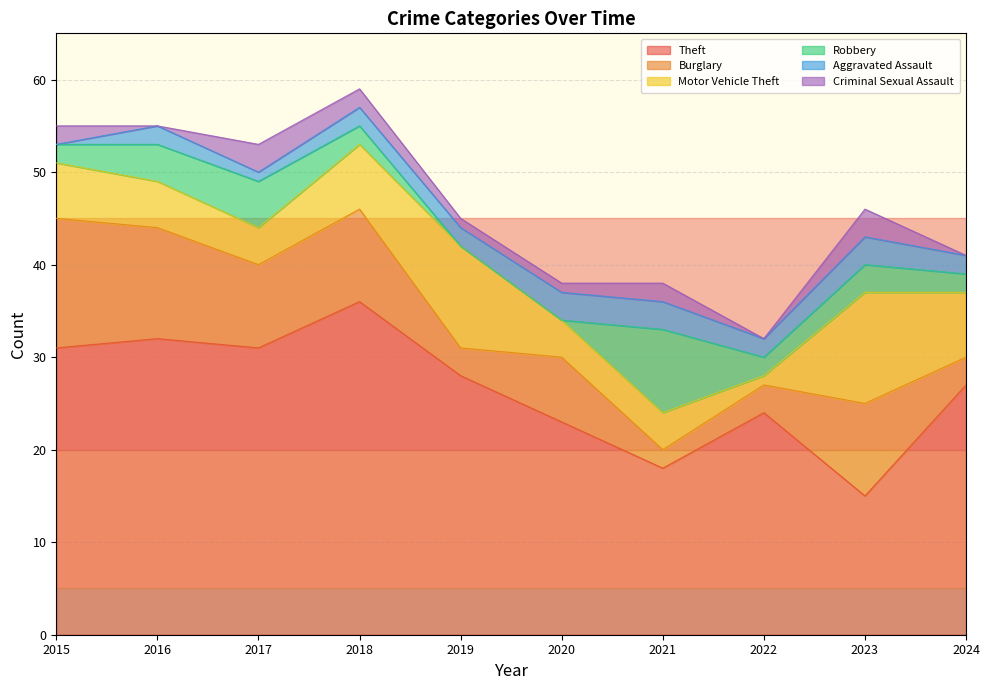

What is the approximate value of Theft at 2019?

28